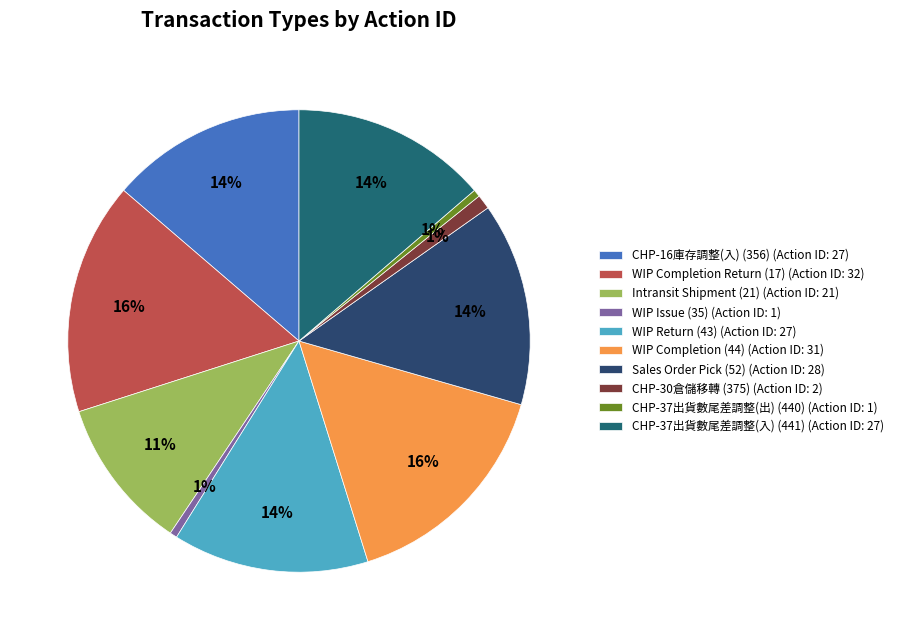

True or false: WIP Issue (35) accounts for 1% of the total.

True